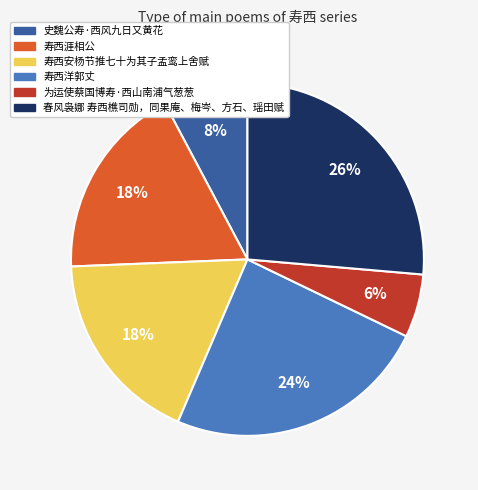

Is there any slice that represents more than half of the pie?

No